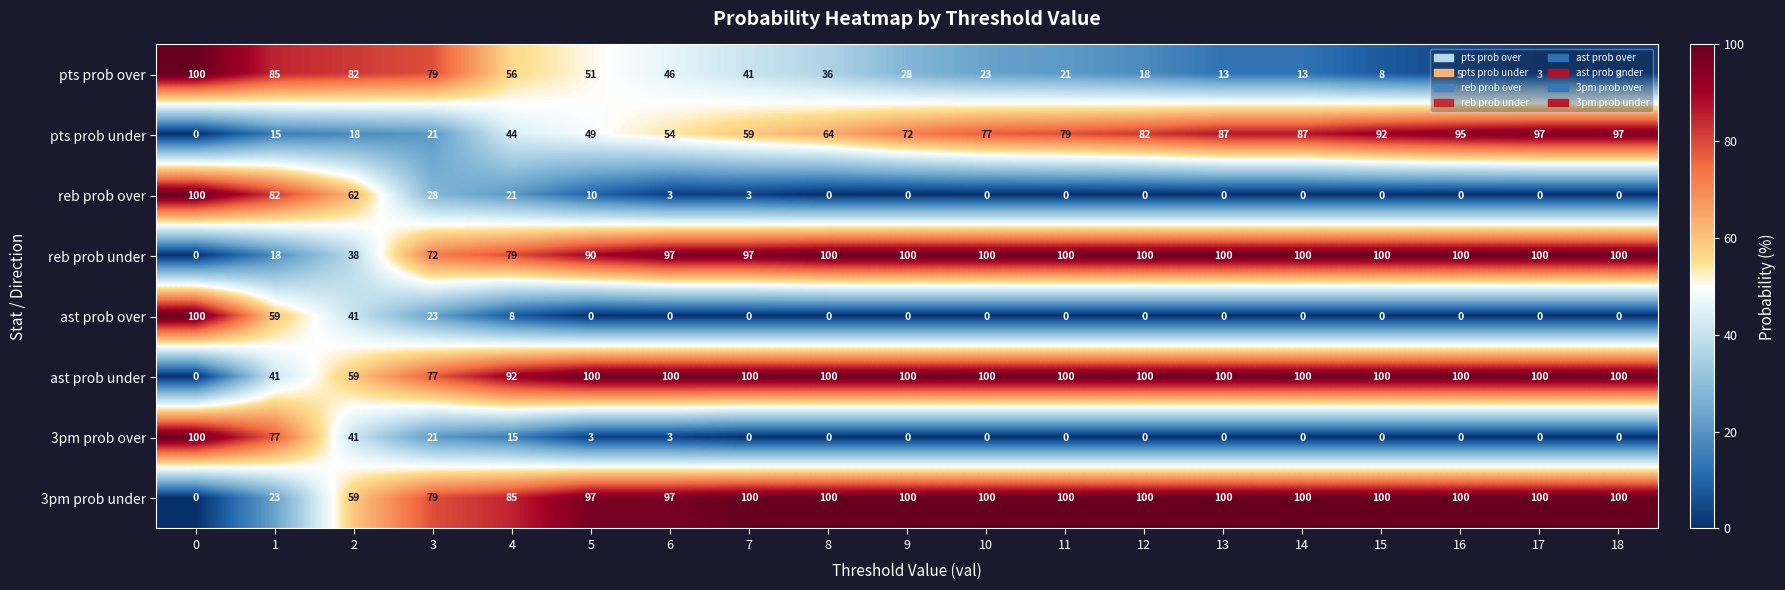

At 1, list the series in order from largest to smallest.

pts prob over, reb prob over, 3pm prob over, ast prob over, ast prob under, 3pm prob under, reb prob under, pts prob under